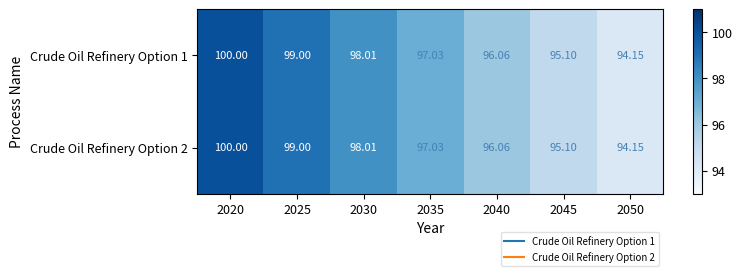

Which series has the largest range (max minus min)?

Crude Oil Refinery Option 1